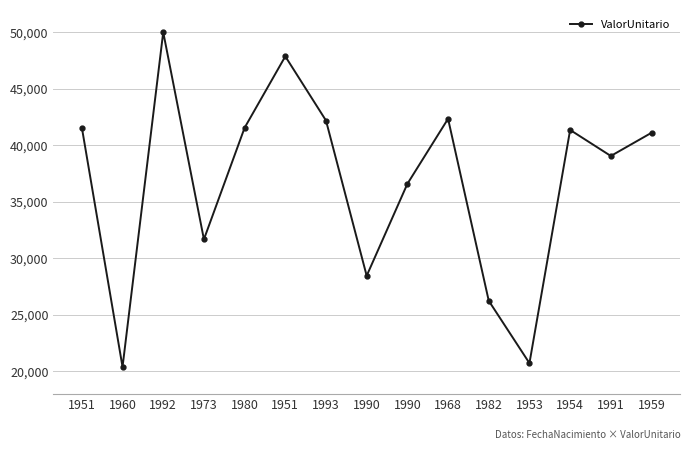

Reading left to right, list all the values displayed in this chart.

1951=41553.9	1960=20363.5	1992=49992.5	1973=31656.7	1980=41532.4	1951=47851.8	1993=42171.7	1990=28431.0	1990=36568.1	1968=42329.0	1982=26217.7	1953=20697.6	1954=41339.4	1991=39036.3	1959=41088.8